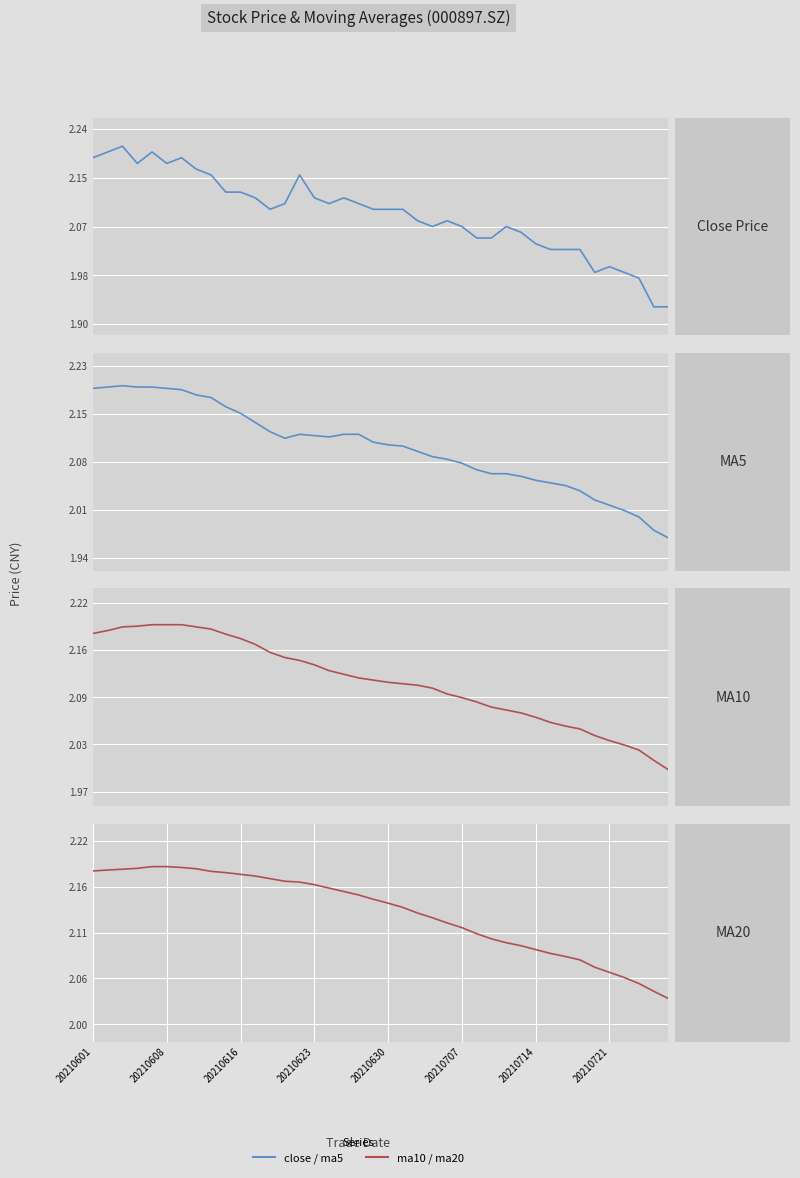

At how many categories does at least one series exceed 2?

40